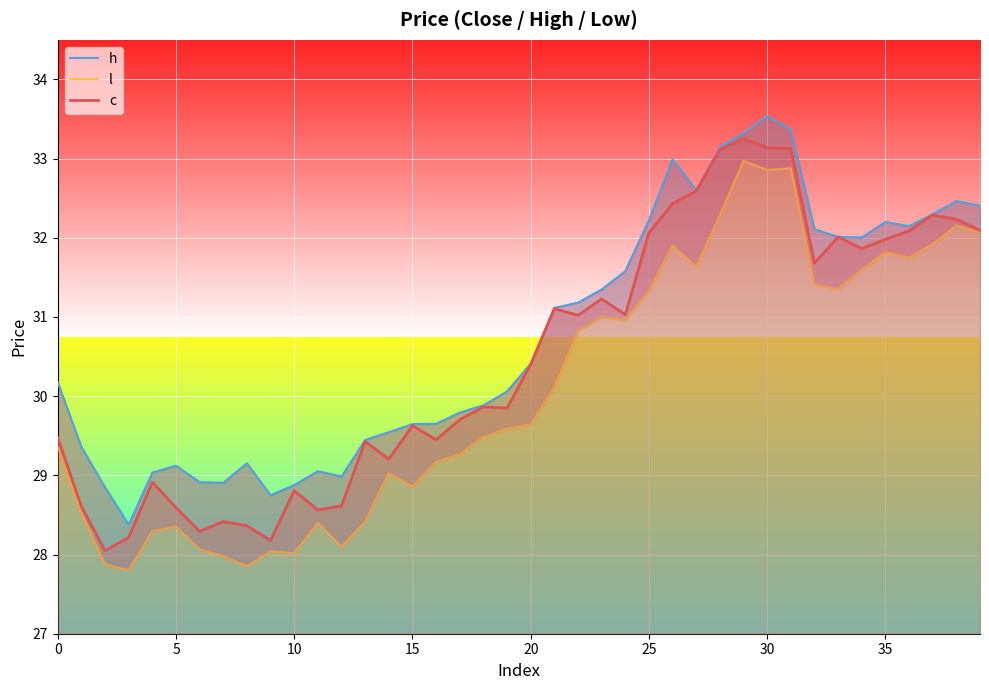

How many values in the l series exceed 29?

26